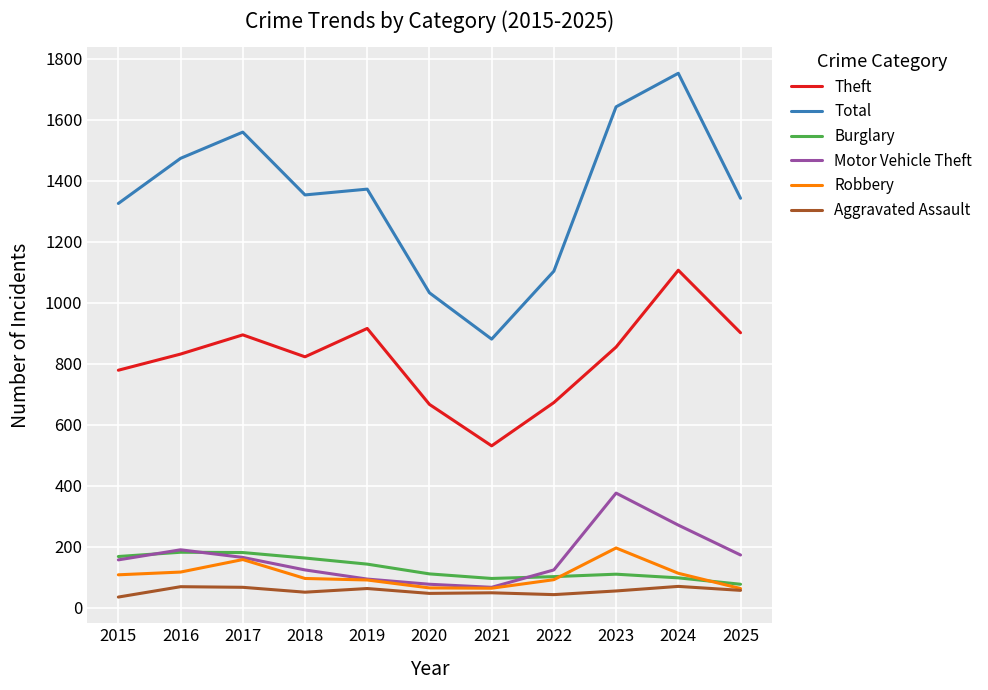

What is the lowest value of the Theft series?

531